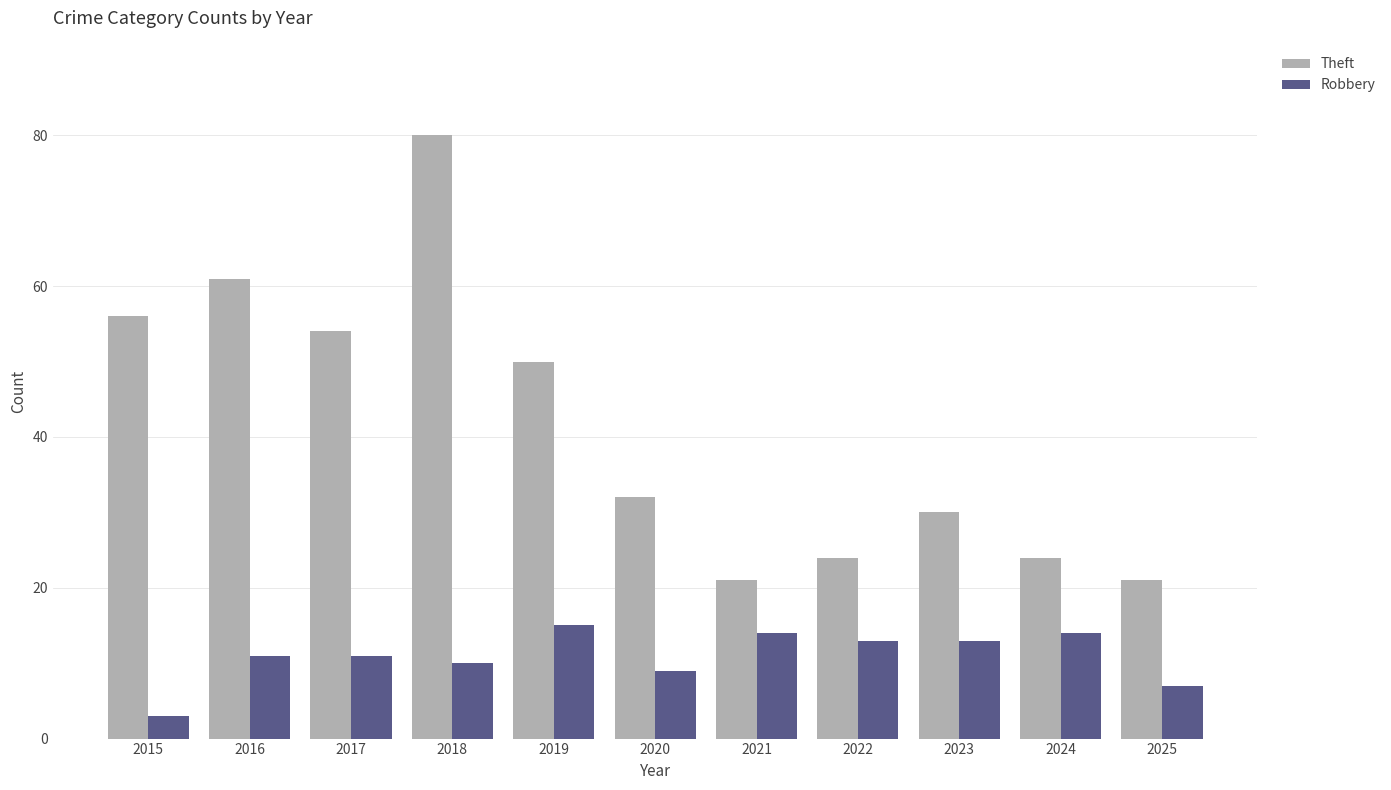

Is it true that Theft equals 50 at 2019?

True